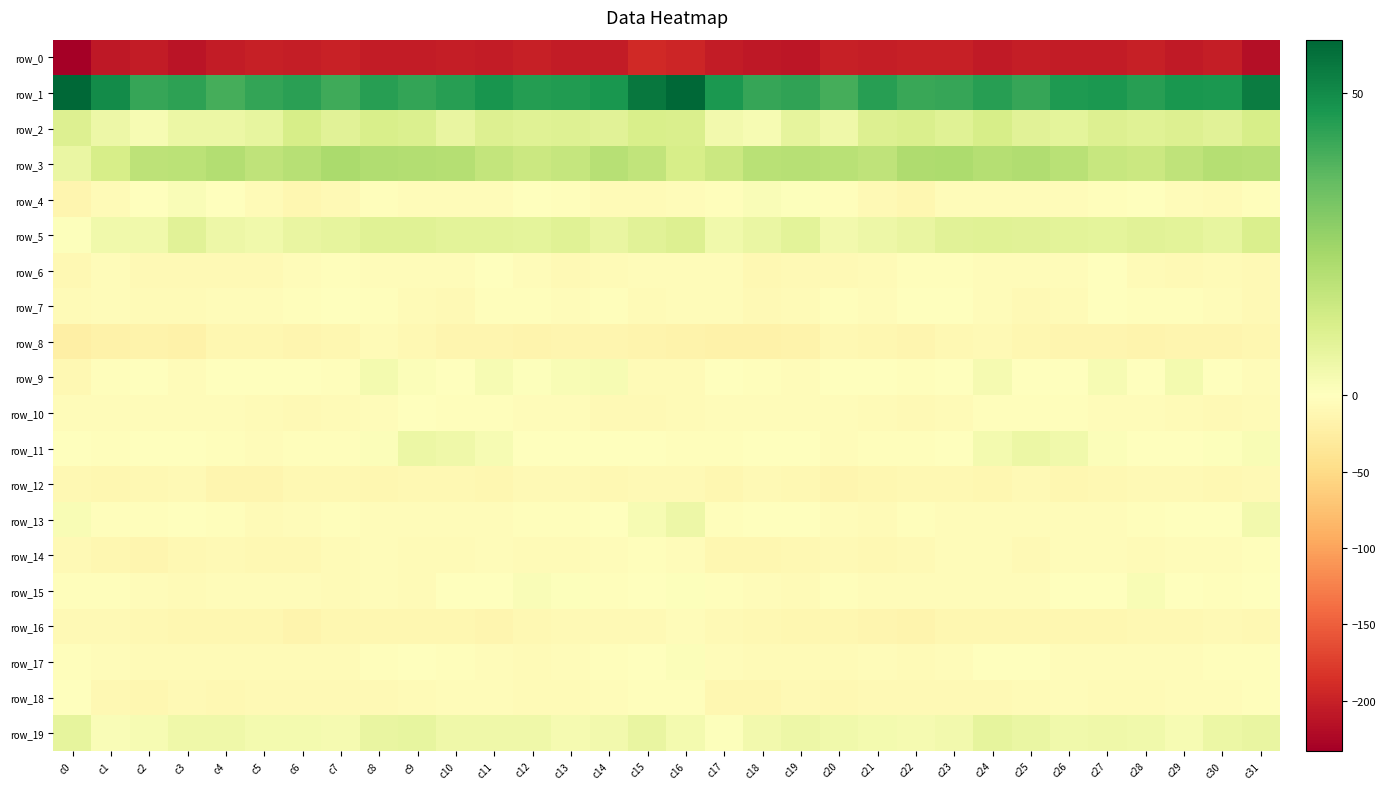

How many series are shown in this chart?

20